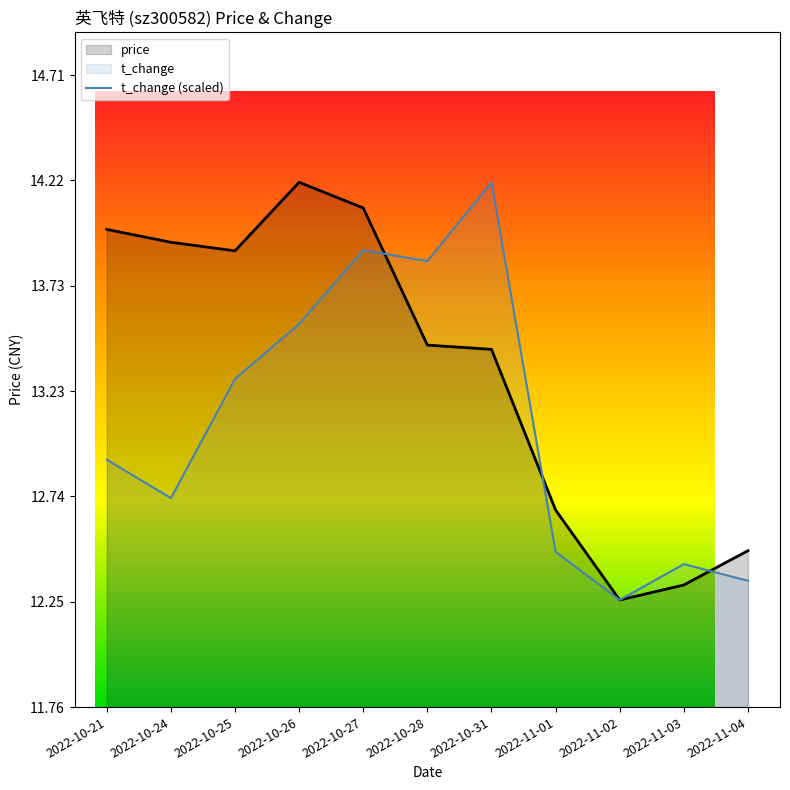

Rank the series at 2022-10-21 from highest to lowest value.

price, t_change (scaled)